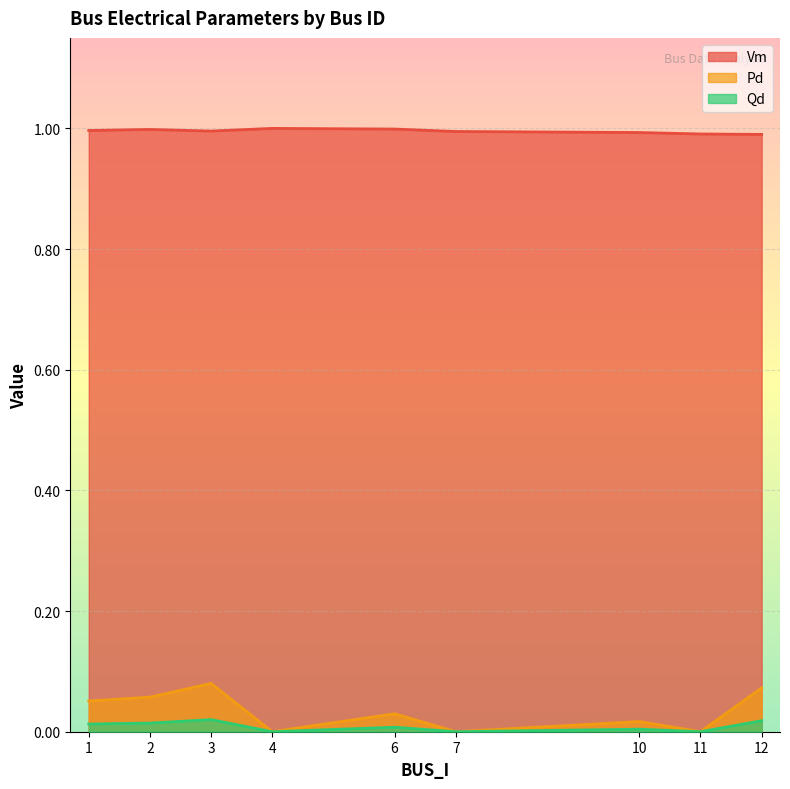

True or false: Vm and Qd cross at least once.

False